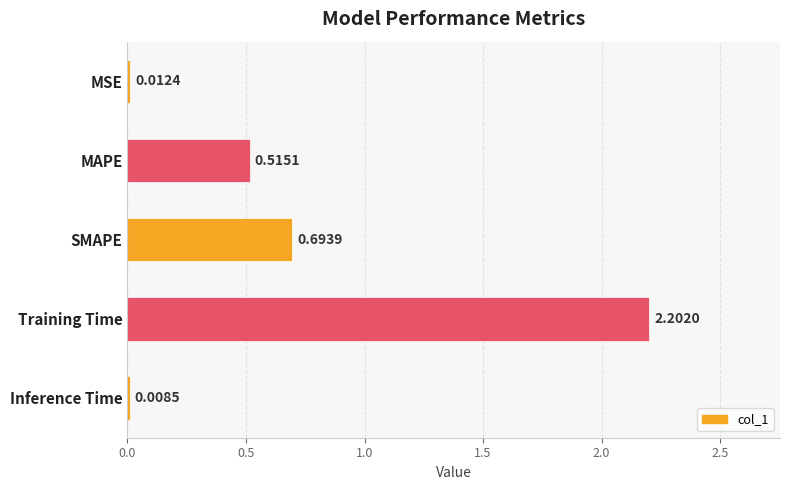

List the labels in order of value, smallest first.

Inference Time, MSE, MAPE, SMAPE, Training Time